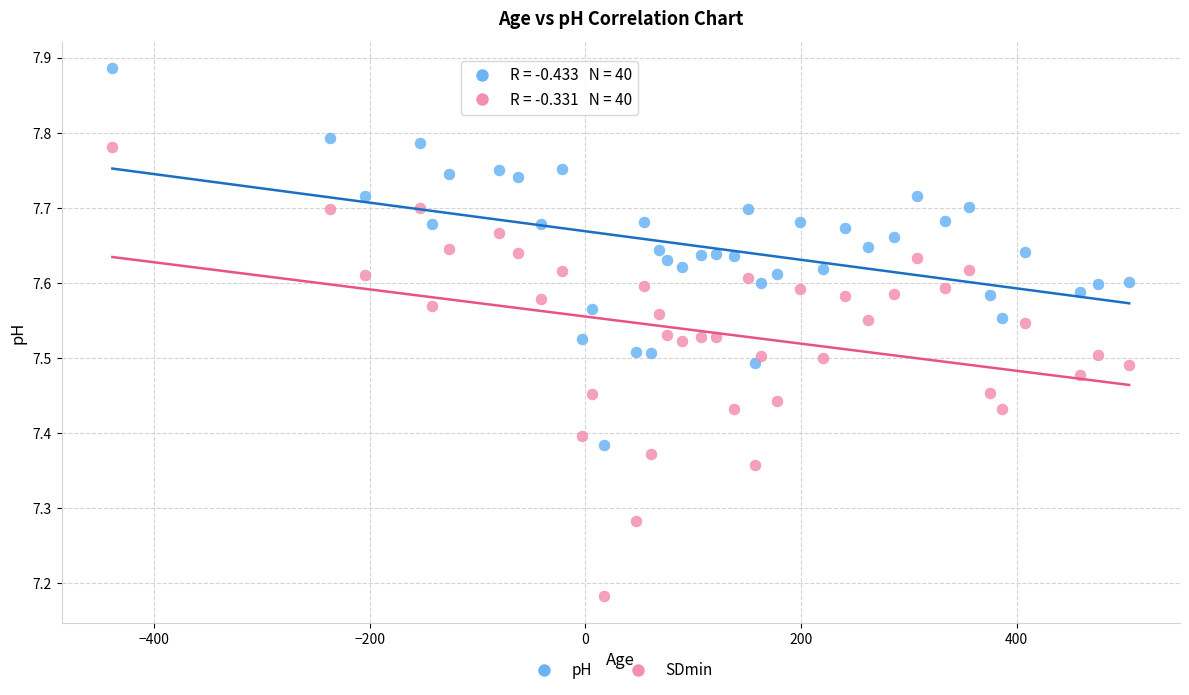

What are all the series names shown in the legend?

pH, SDmin